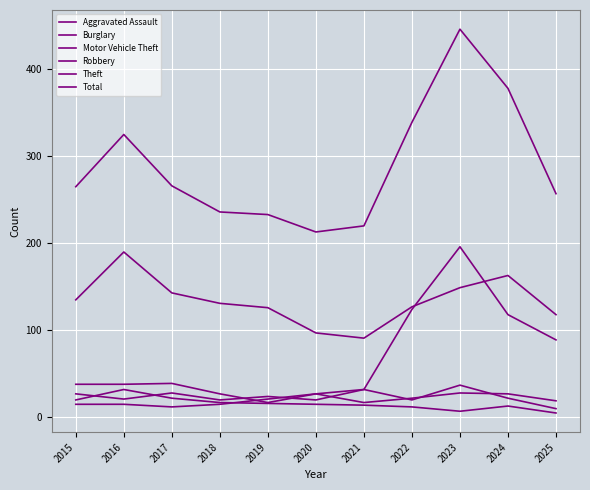

Between 2016 and 2024, which series saw the biggest shift?

Motor Vehicle Theft